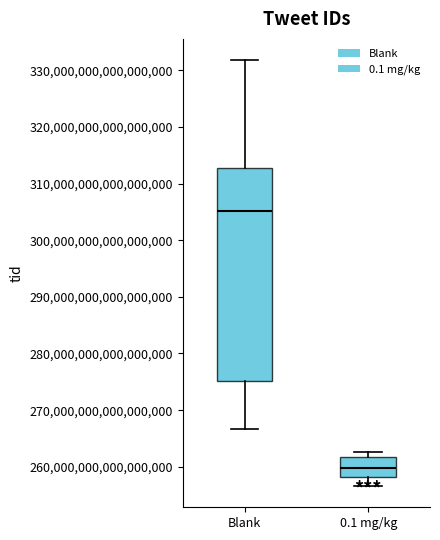

Where does the median line of the box for 0.1 mg/kg sit on the y-axis? The values are not printed on the chart, so give them approximately, as read against the axis.

260000000000000000